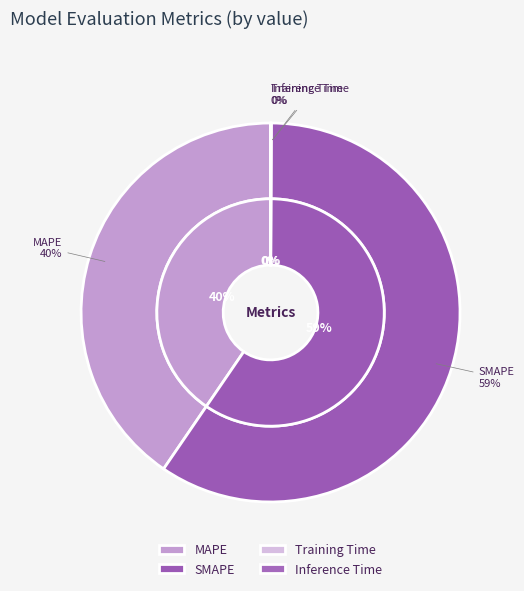

What is the change in value from SMAPE to Inference Time?

-94.1